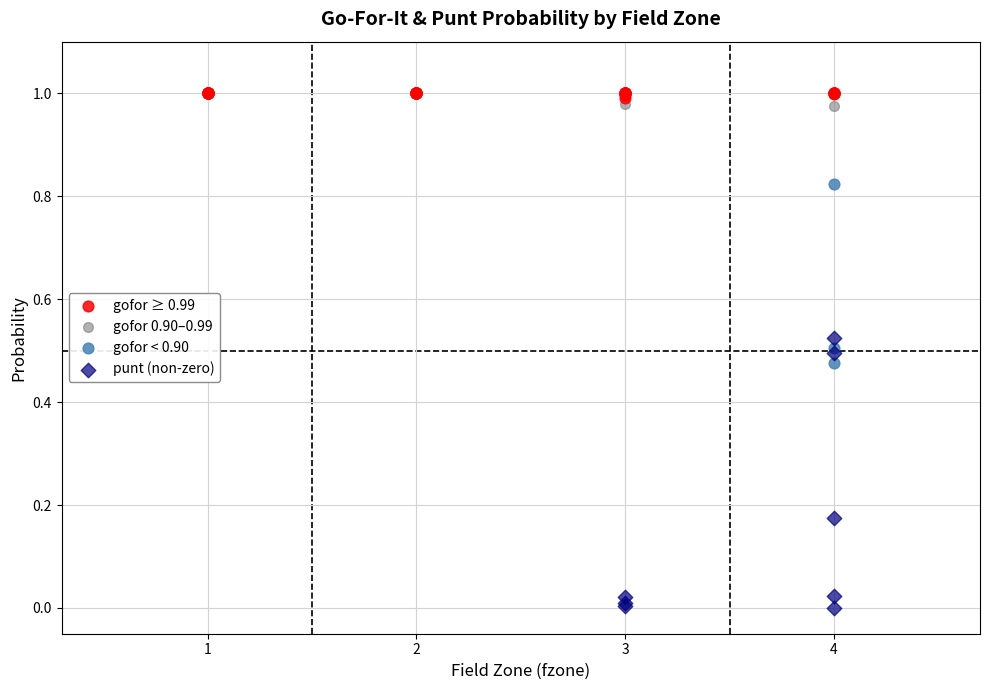

Which series reaches the maximum Y coordinate?

gofor ≥ 0.99